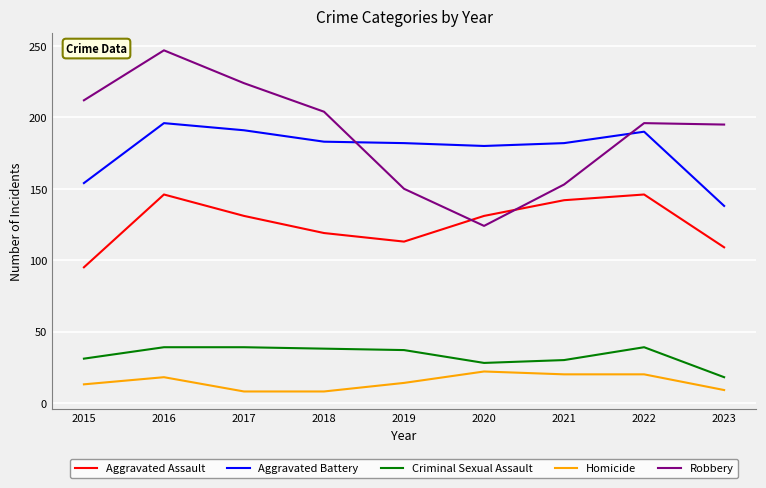

Which series has the widest spread of values?

Robbery